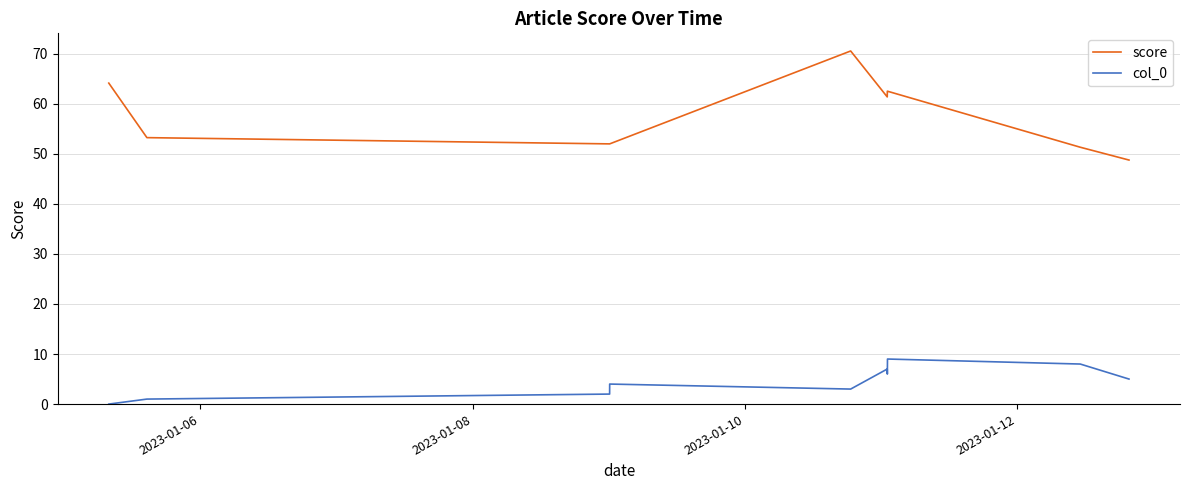

How many values in the score series exceed 61?

5